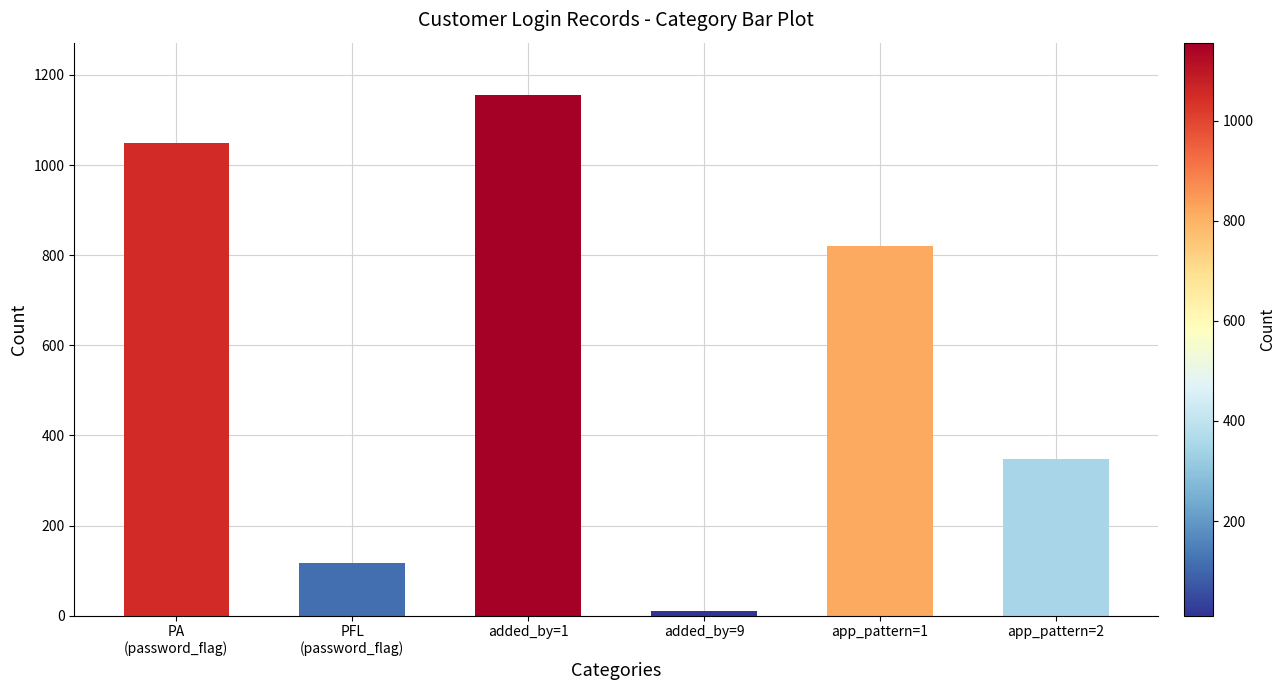

What is the ratio of the value at PFL
(password_flag) to the value at added_by=1?

0.1